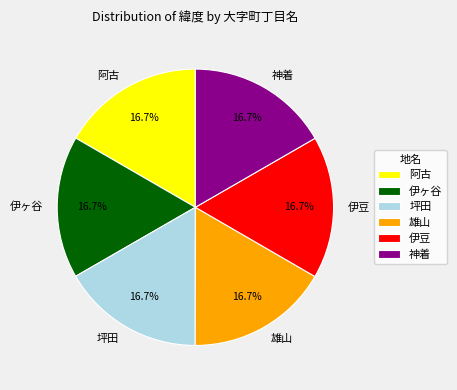

Do 伊ヶ谷 and 阿古 together represent more than half of the pie?

No